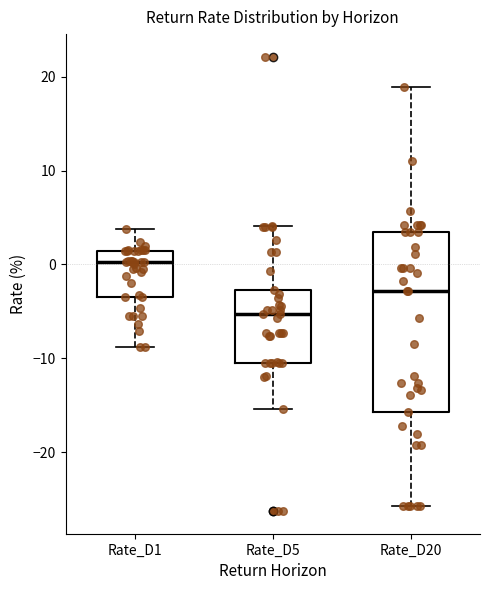

Reading left to right, transcribe this box plot: for each box, give where its median line is, the range the box spans, and where its two whiskers end, as read against the y-axis. The values are not printed on the chart, so give them approximately, as read against the axis.

Rate_D1: median 0, box -4 to 1, whiskers -9 to 4
Rate_D5: median -5, box -11 to -3, whiskers -15 to 4
Rate_D20: median -3, box -16 to 3, whiskers -26 to 19